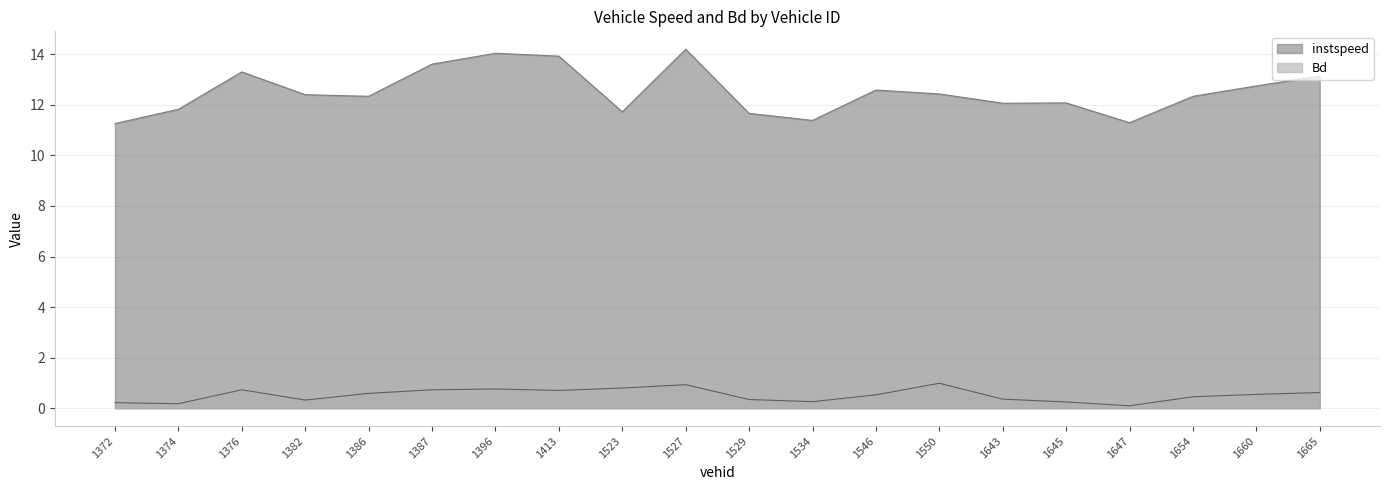

Reading right to left, extract all data points from this chart.

instspeed: 13.1	12.7	12.3	11.3	12.1	12.1	12.4	12.6	11.4	11.7	14.2	11.7	13.9	14.0	13.6	12.3	12.4	13.3	11.8	11.3
Bd: 0.6	0.5	0.5	0.1	0.2	0.4	1.0	0.5	0.3	0.3	0.9	0.8	0.7	0.8	0.7	0.6	0.3	0.7	0.2	0.2